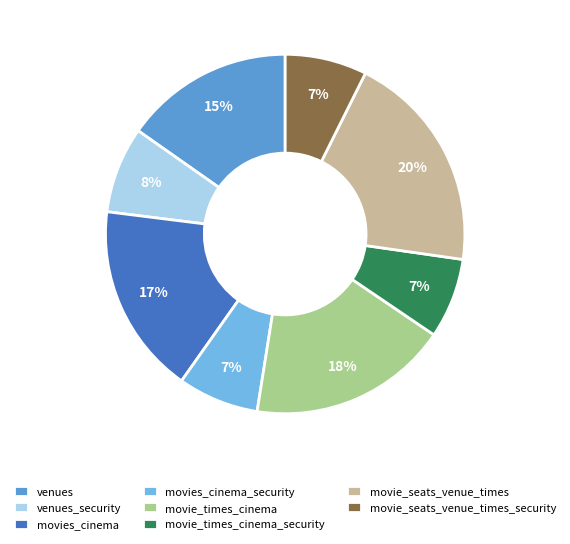

How many slices are in this pie chart?

8